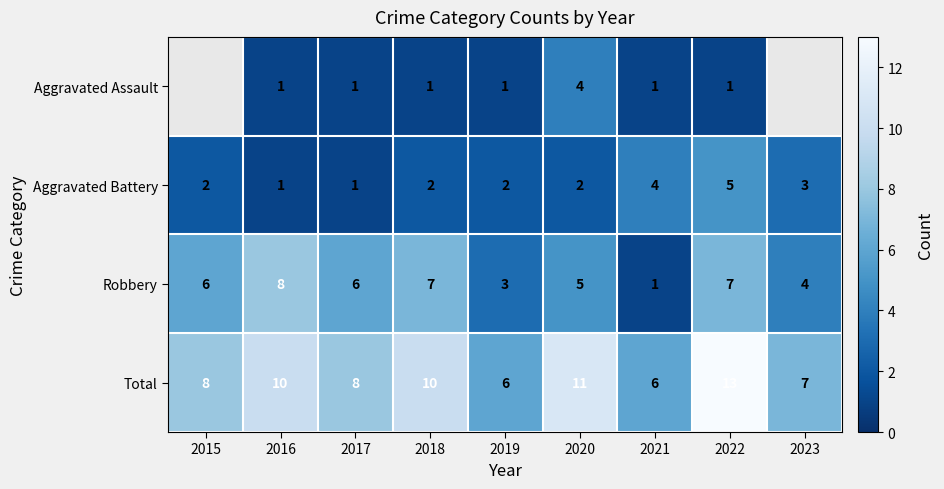

How many Aggravated Battery values are between 2 and 3?

5